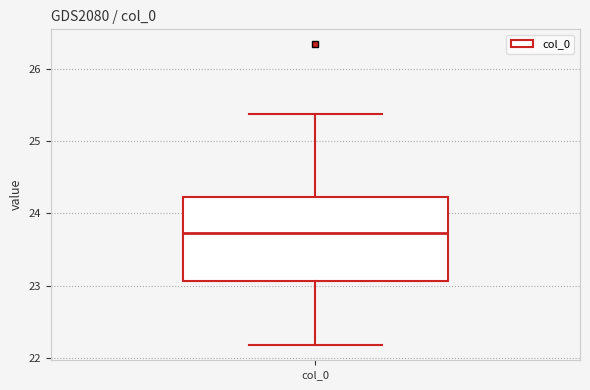

Read this box plot against the y-axis: the position of the median line, the range covered by the box, and the ends of both whiskers. The values are not printed on the chart, so give them approximately, as read against the axis.

median 23.7, box 23.1 to 24.2, whiskers 22.2 to 25.4